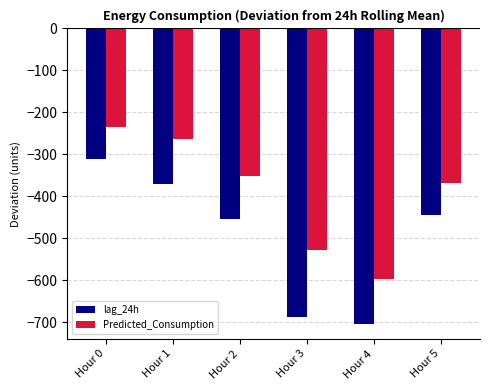

What is the value of the lag_24h bar at the 3rd from the left?

-454.6